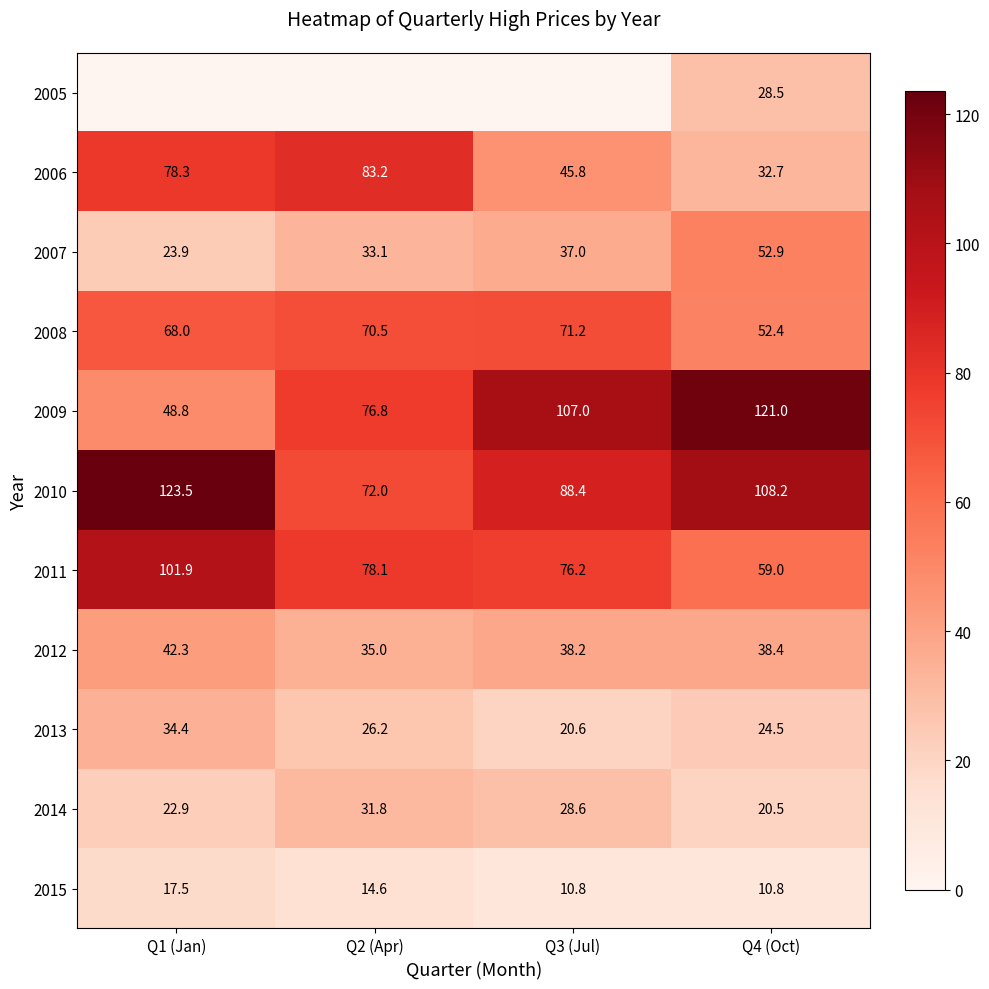

What is the maximum value shown in the chart?

123.5